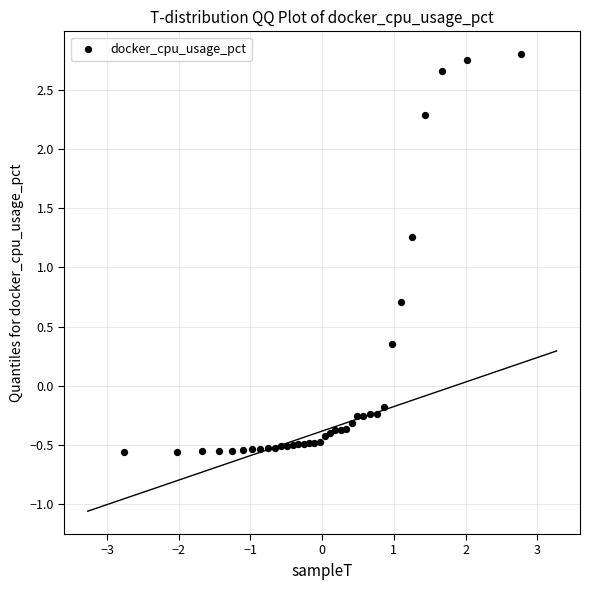

What is the range of X values (max minus min)?

5.5